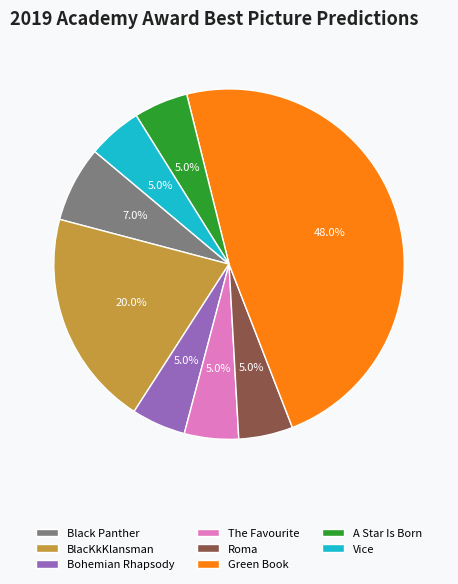

What is the largest slice in the pie chart?

Green Book